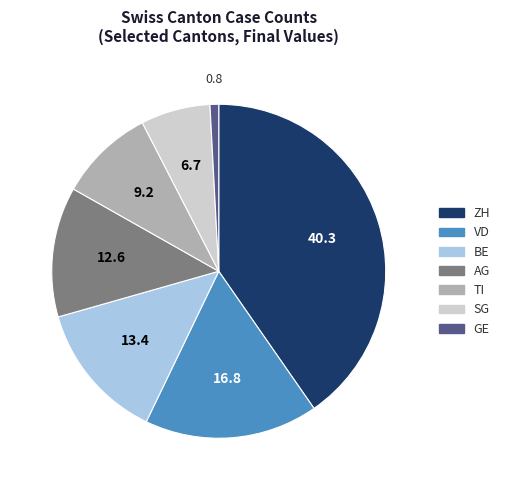

Approximately how many times larger is the value at ZH compared to AG?

3.2